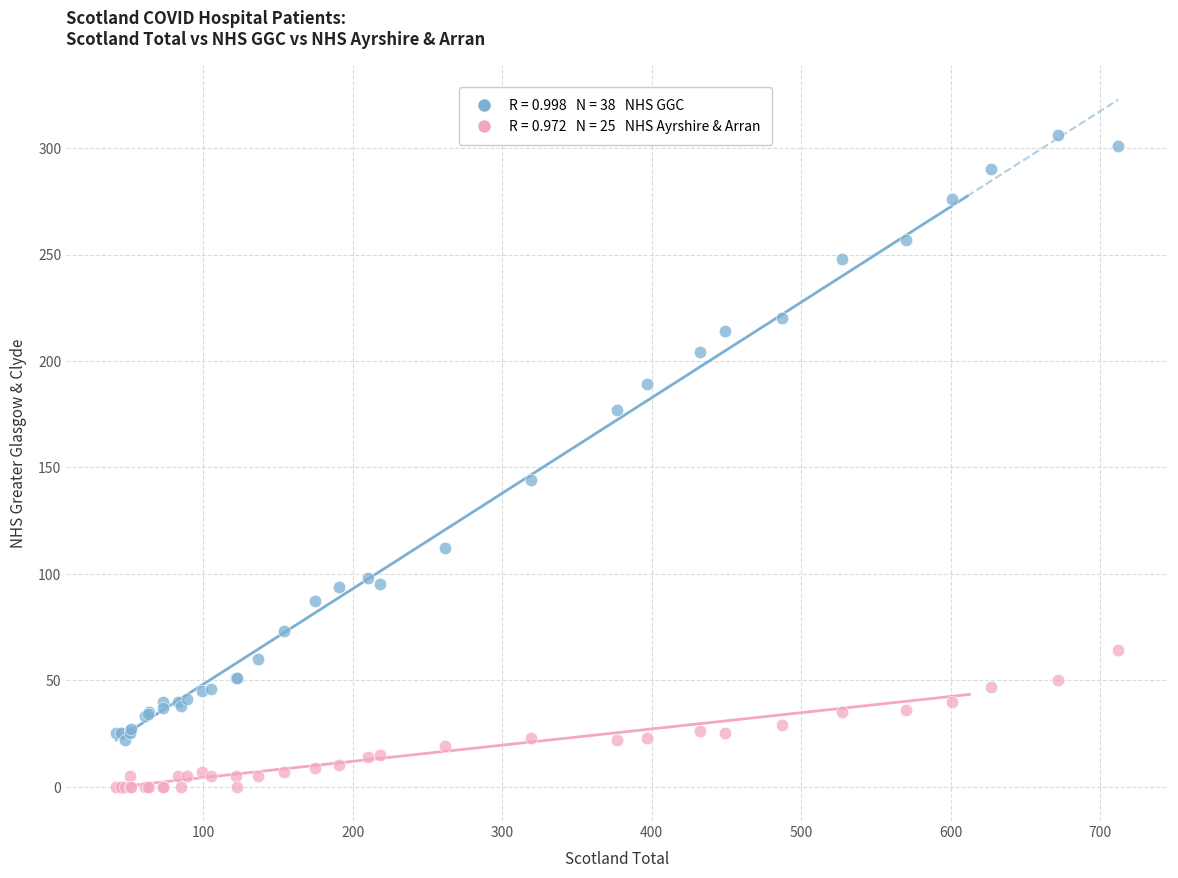

Across all series, what Y value is closest to 153?

144